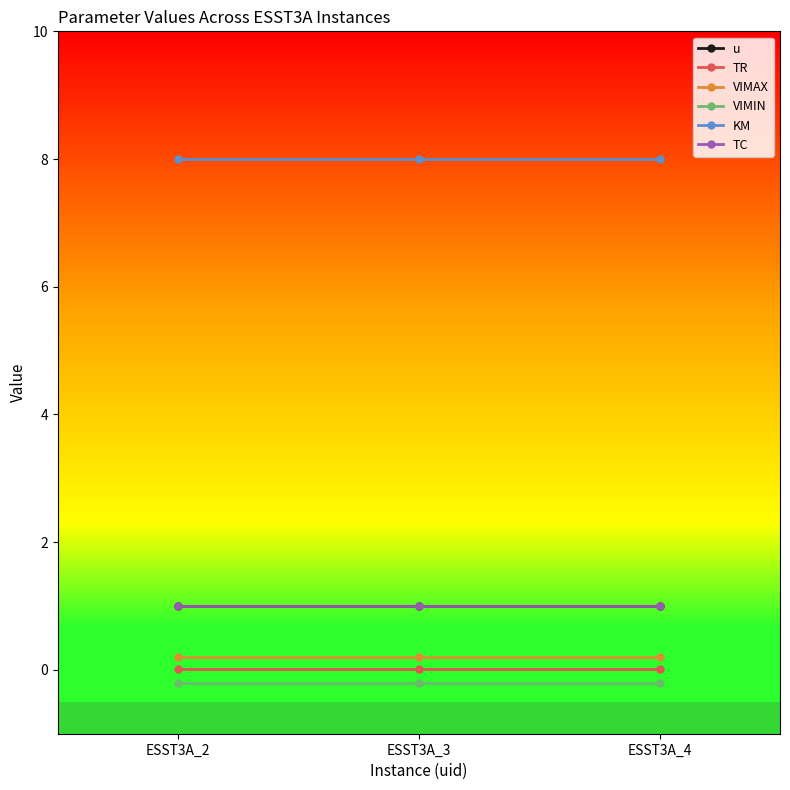

Does the chart have visible grid lines?

No